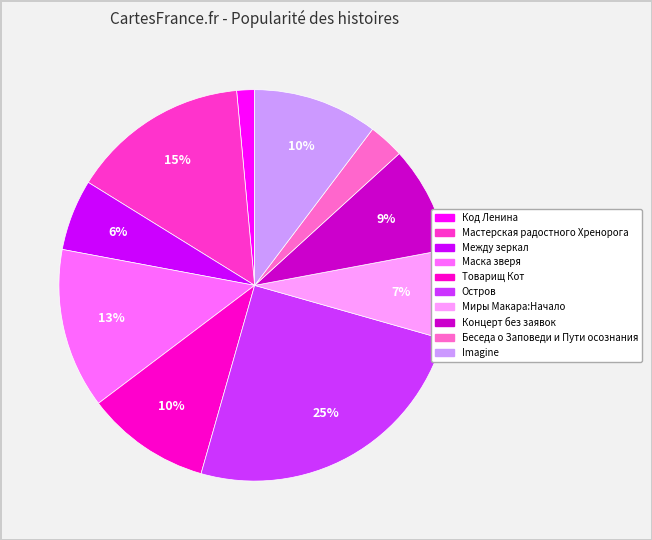

Is it true that Код Ленина is 15% of the pie?

False